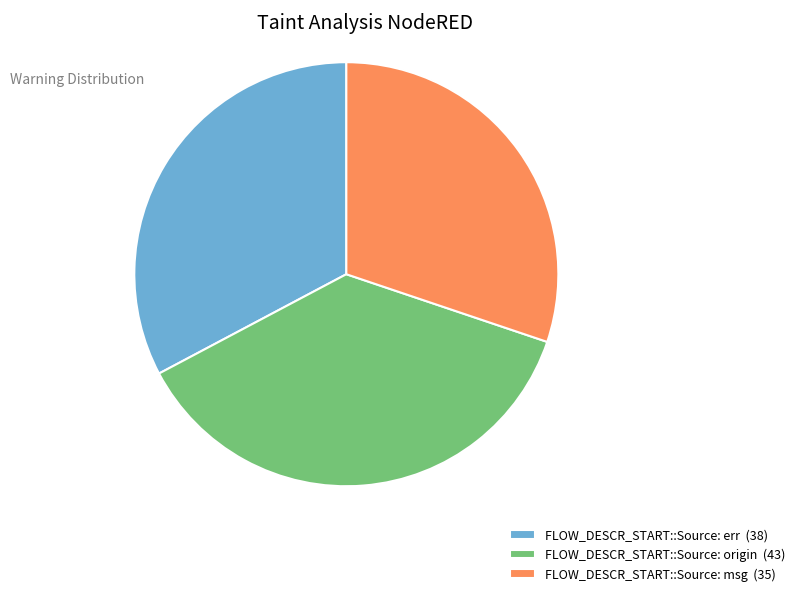

Does FLOW_DESCR_START::Source: msg (35) represent more than half of the total?

No